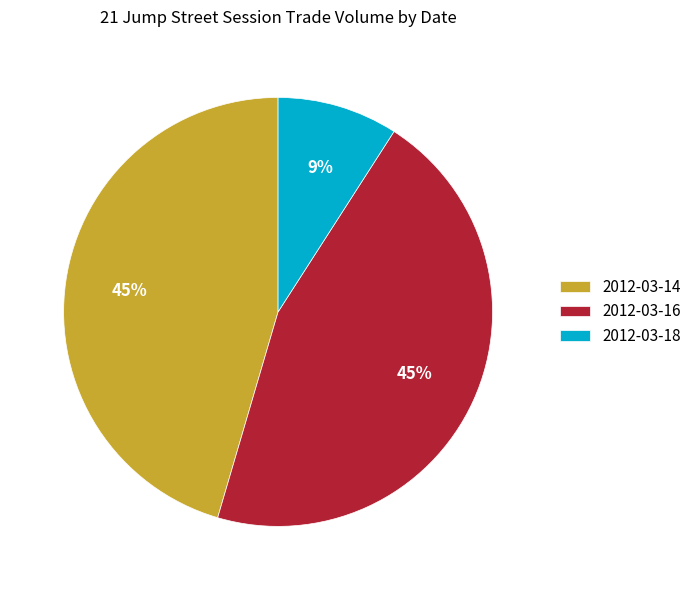

Is the sum of 2012-03-16 and 2012-03-14 greater than half?

Yes